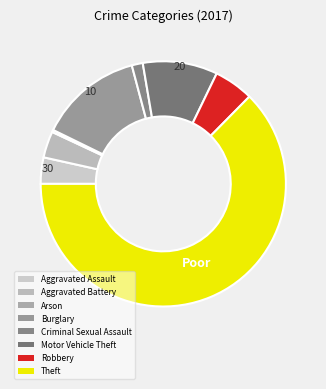

Is Theft the majority of the pie?

Yes